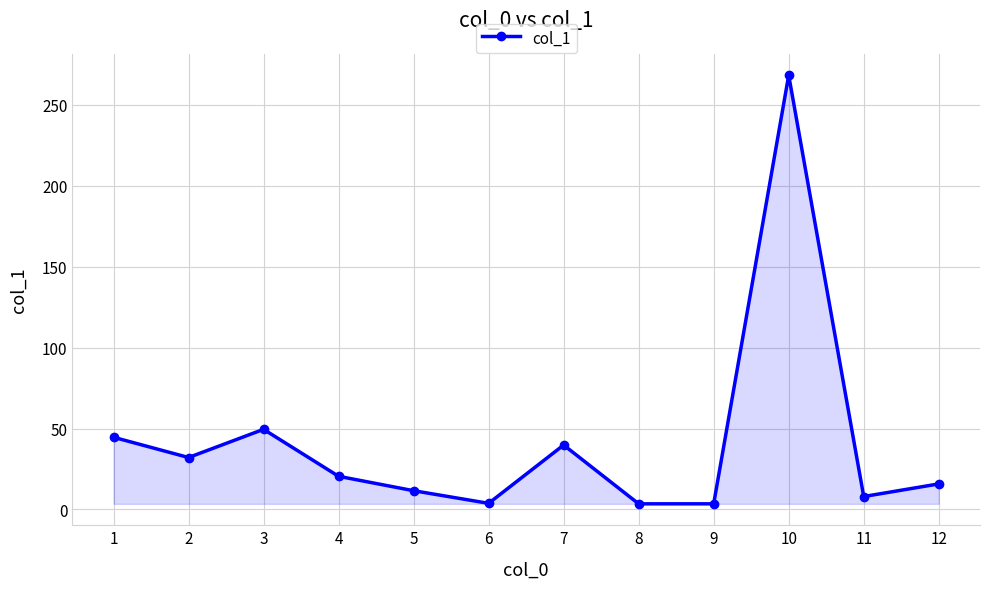

What is the difference between the maximum and minimum values?

264.7